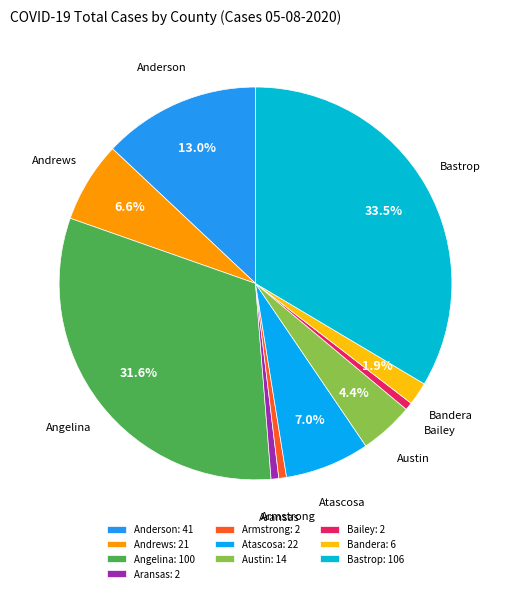

Is it true that Atascosa is 1% of the pie?

False